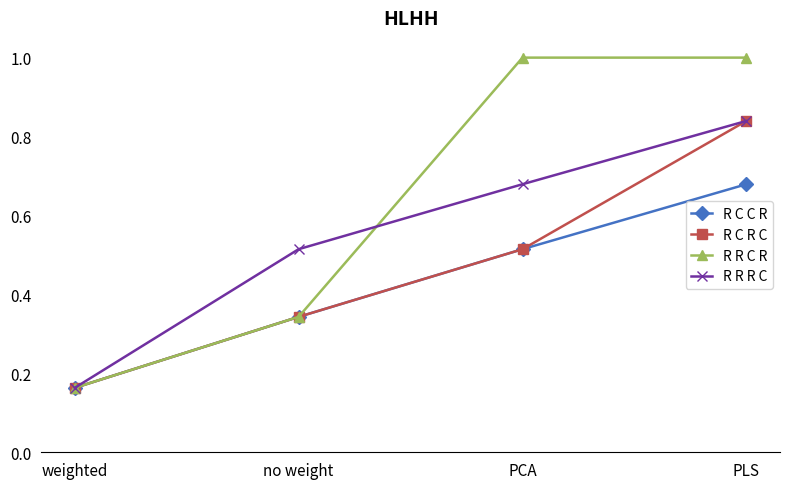

What is the label of the 2nd point from the left?

no weight